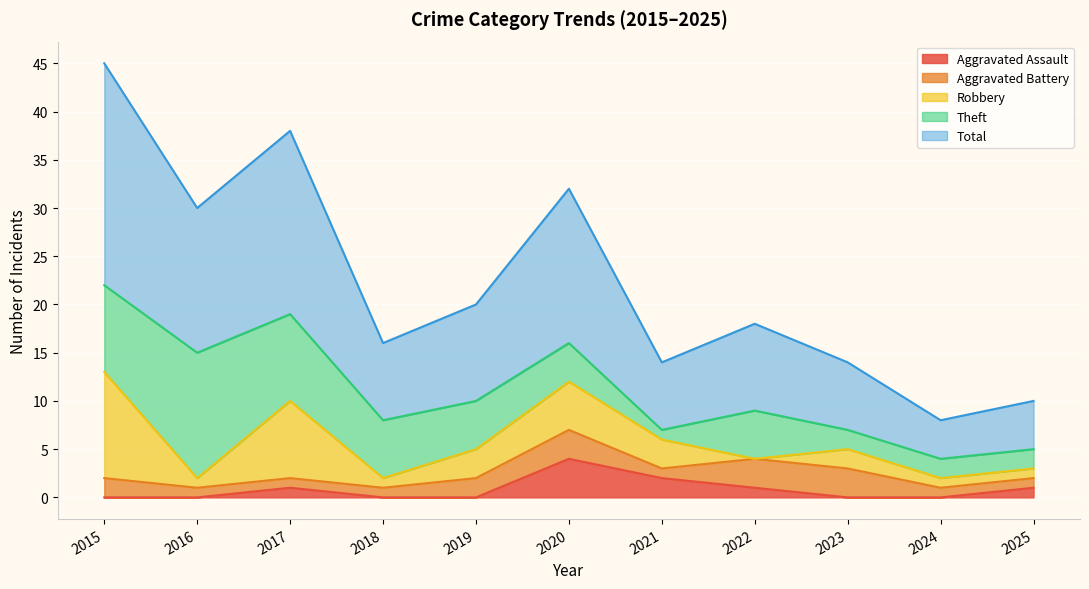

True or false: Aggravated Assault has a value of 3 at 2016.

False